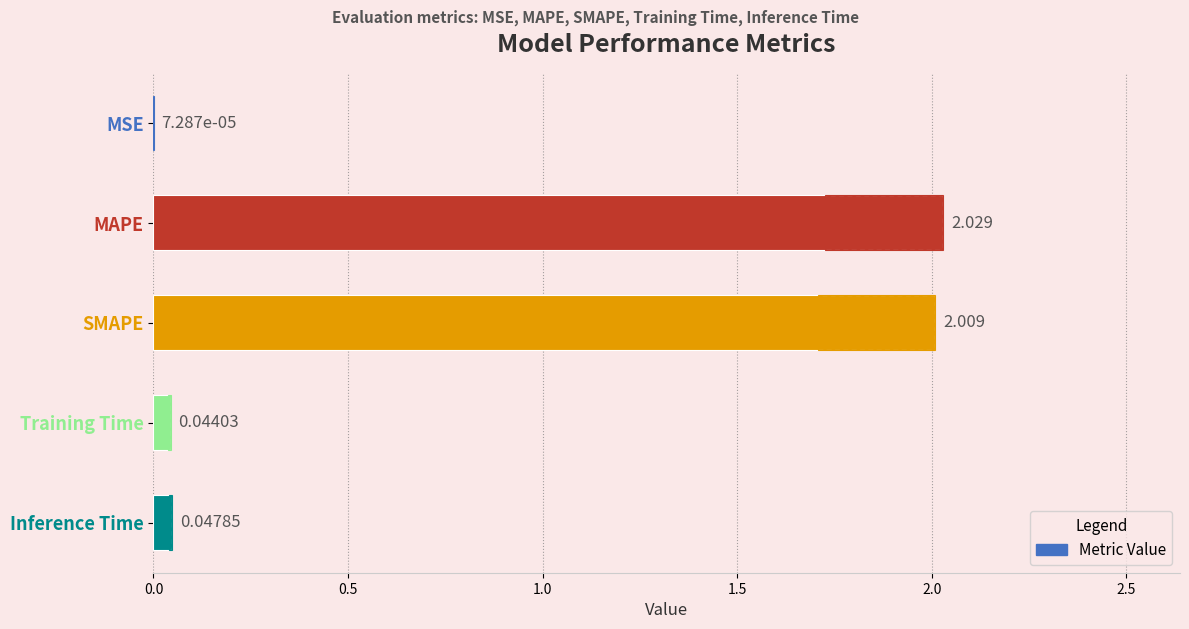

Which has a higher value, Training Time or MSE?

Training Time